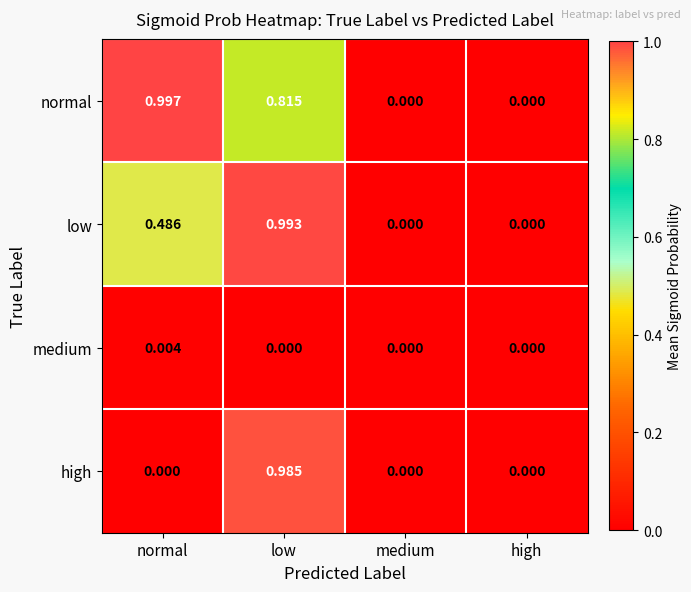

At which category is the sum across all series the highest?

low